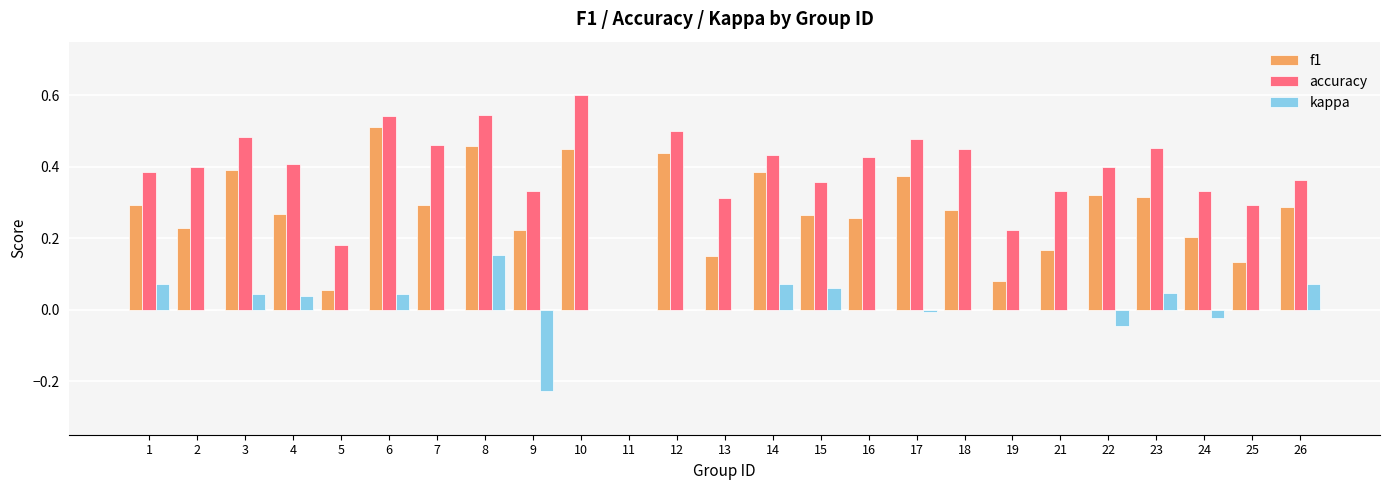

Are the bars grouped side by side (vs. stacked)?

Yes